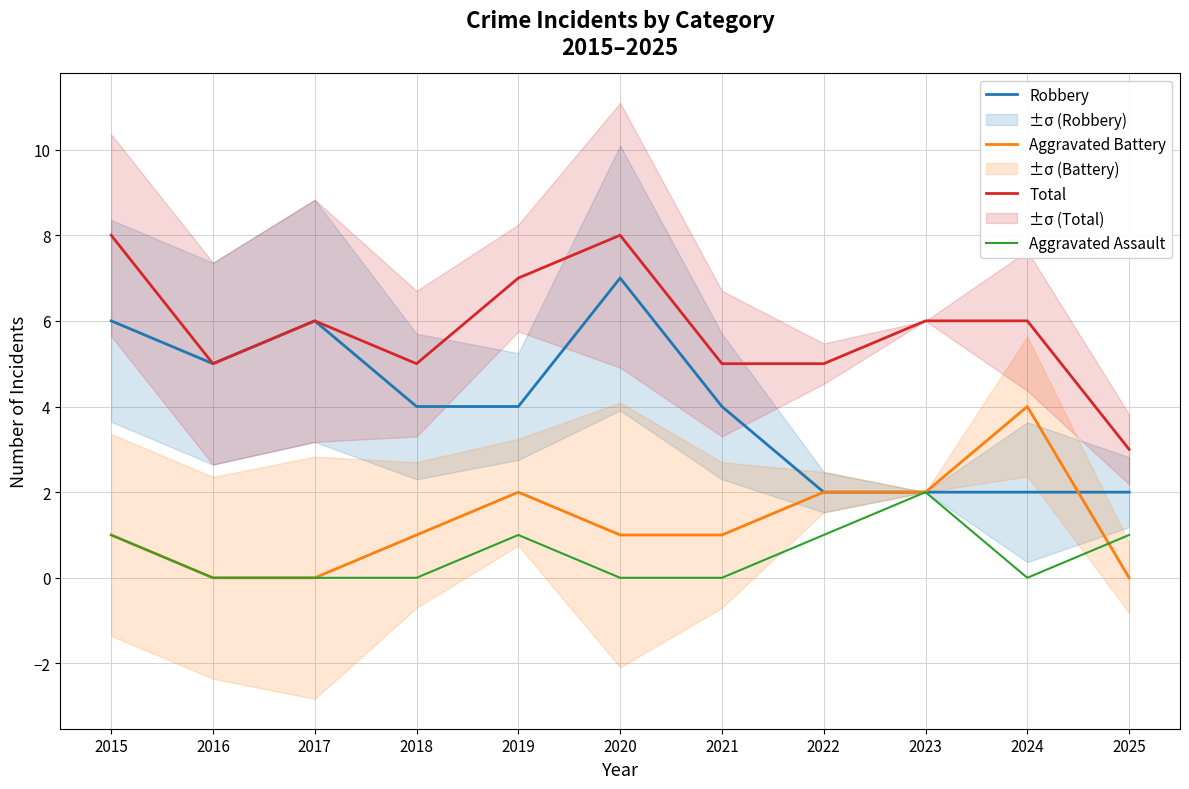

Reading left to right, list all the values displayed in this chart.

Robbery: 6	5	6	4	4	7	4	2	2	2	2
Aggravated Battery: 1	0	0	1	2	1	1	2	2	4	0
Total: 8	5	6	5	7	8	5	5	6	6	3
Aggravated Assault: 1	0	0	0	1	0	0	1	2	0	1